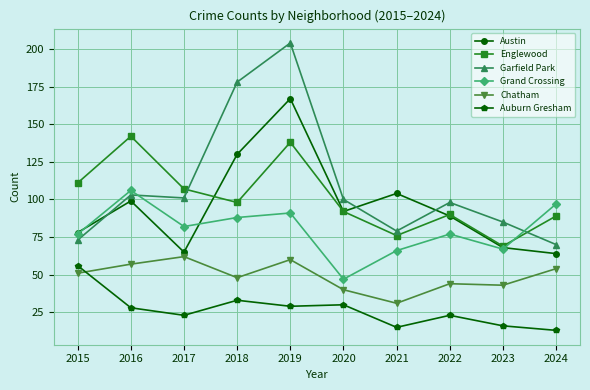

Which series ends up on top after the final intersection of Chatham and Auburn Gresham?

Chatham